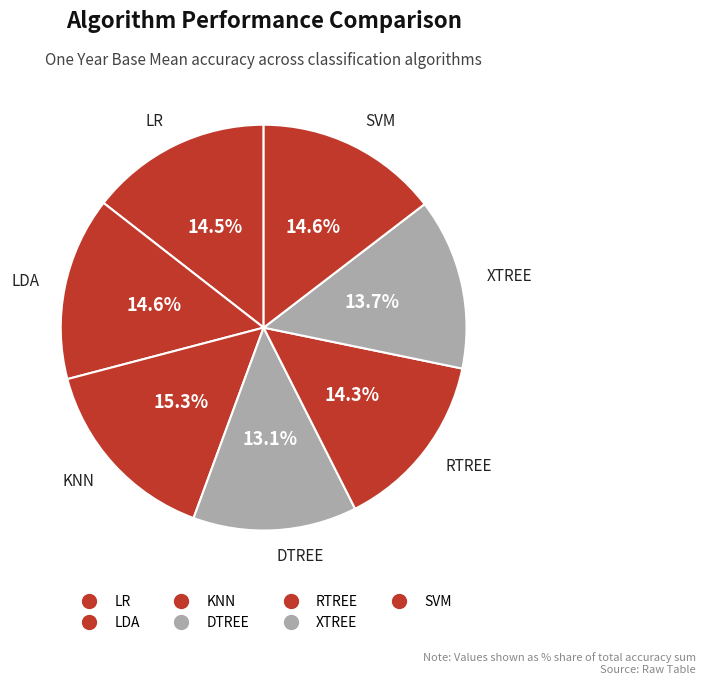

To the nearest percent, what portion does XTREE represent?

14%